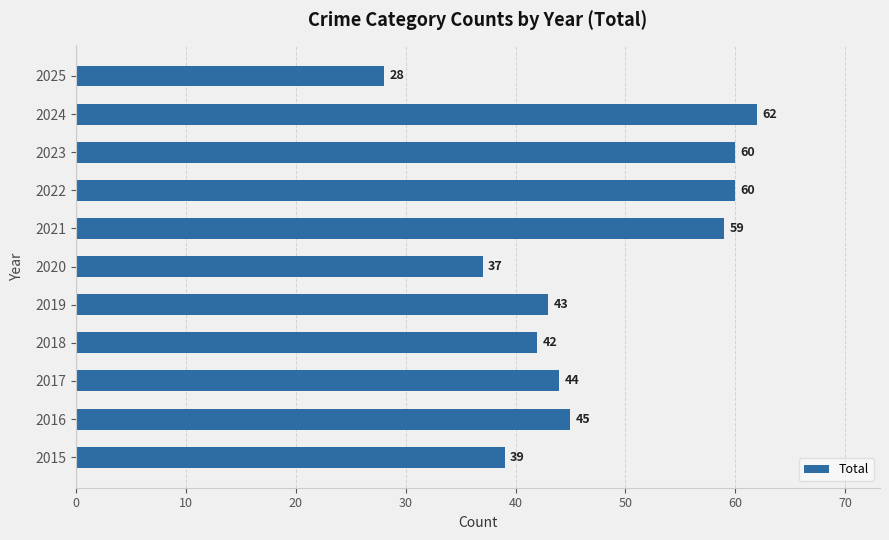

What is the difference between the maximum and minimum values?

34